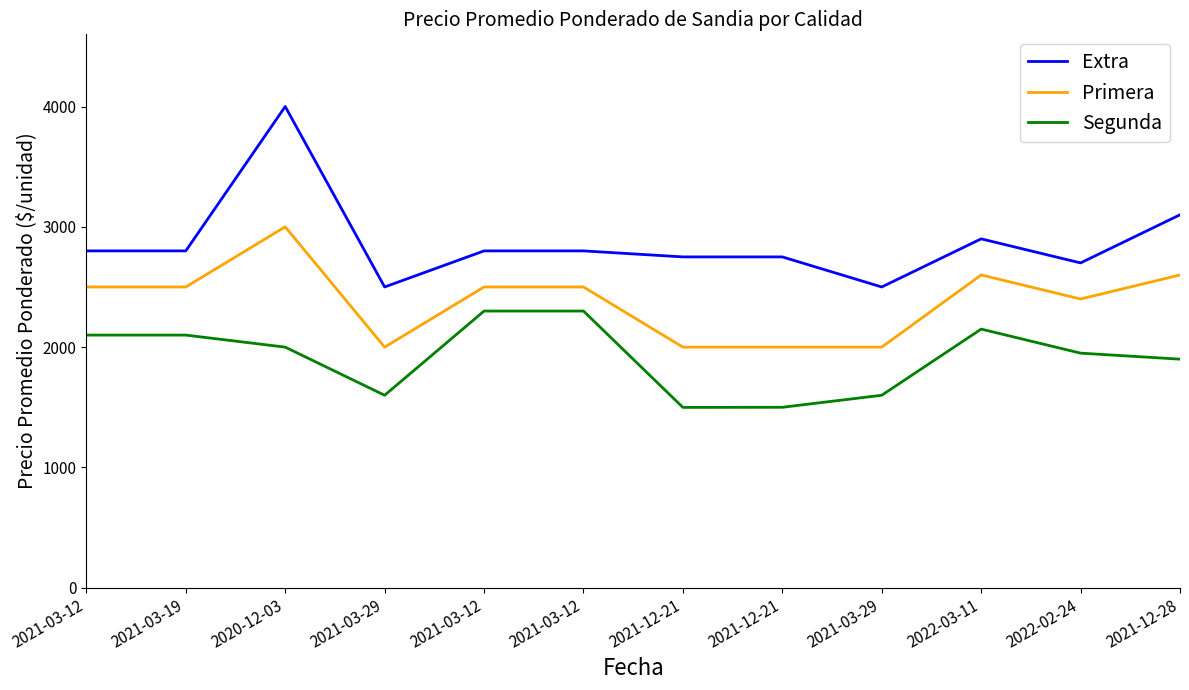

Reading left to right, list all the values displayed in this chart.

Extra: 2021-03-12=2800	2021-03-19=2800	2020-12-03=4000	2021-03-29=2500	2021-03-12=2800	2021-03-12=2800	2021-12-21=2750	2021-12-21=2750	2021-03-29=2500	2022-03-11=2900	2022-02-24=2700	2021-12-28=3100
Primera: 2021-03-12=2500	2021-03-19=2500	2020-12-03=3000	2021-03-29=2000	2021-03-12=2500	2021-03-12=2500	2021-12-21=2000	2021-12-21=2000	2021-03-29=2000	2022-03-11=2600	2022-02-24=2400	2021-12-28=2600
Segunda: 2021-03-12=2100	2021-03-19=2100	2020-12-03=2000	2021-03-29=1600	2021-03-12=2300	2021-03-12=2300	2021-12-21=1499	2021-12-21=1500	2021-03-29=1600	2022-03-11=2150	2022-02-24=1950	2021-12-28=1900